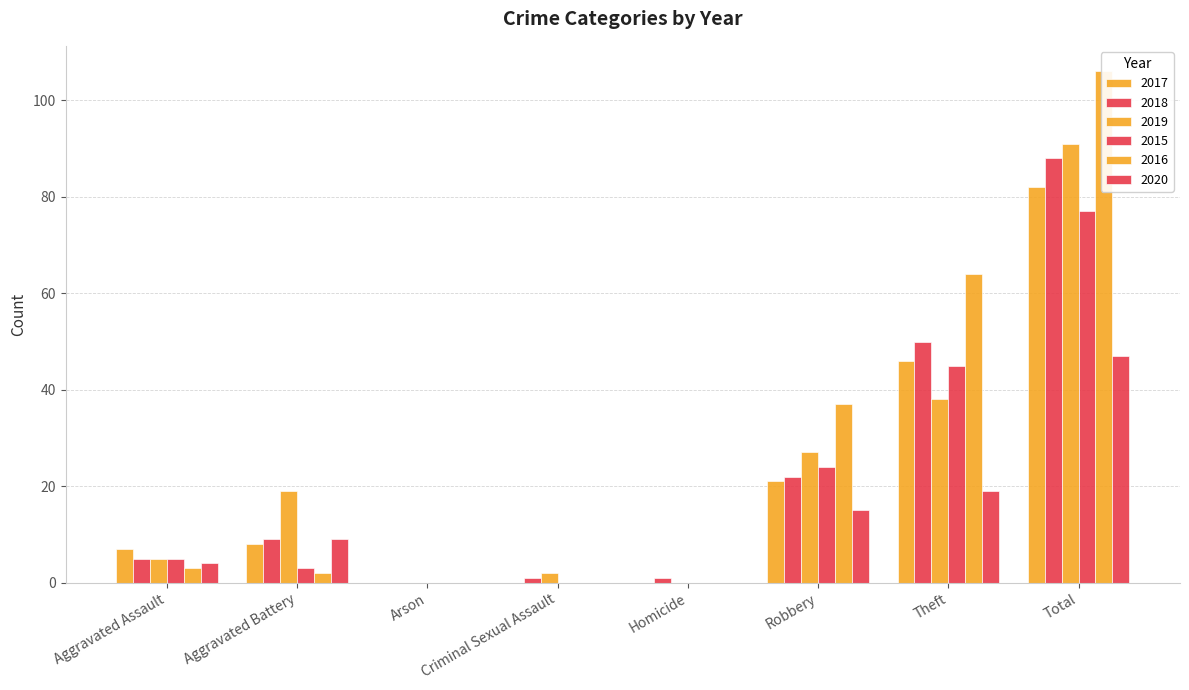

What is the spread (max minus min) of values at Homicide?

1